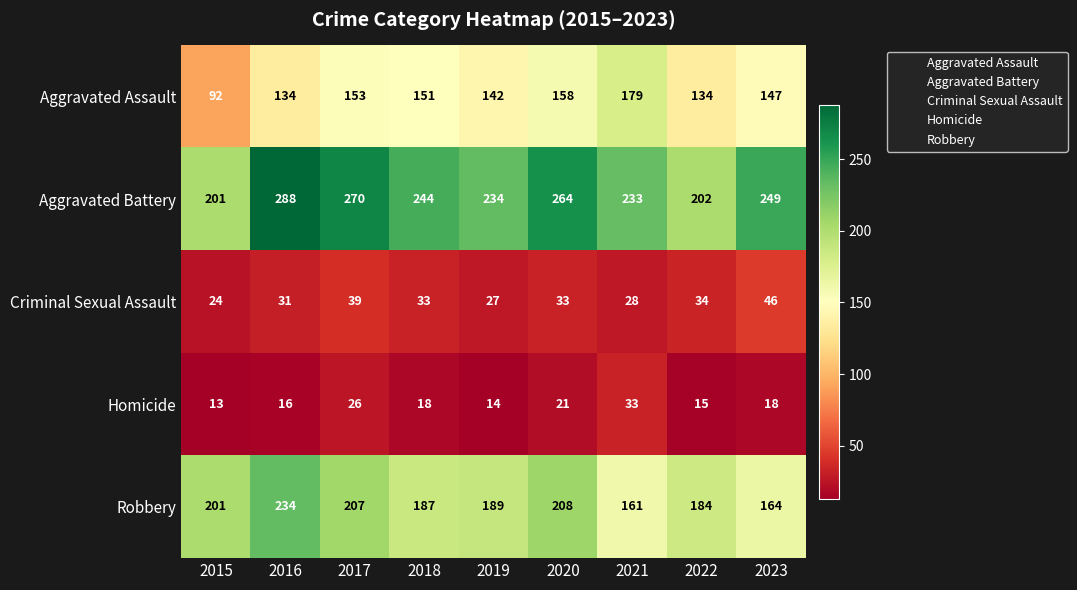

What is the difference between the maximum and minimum values in the Homicide series?

20